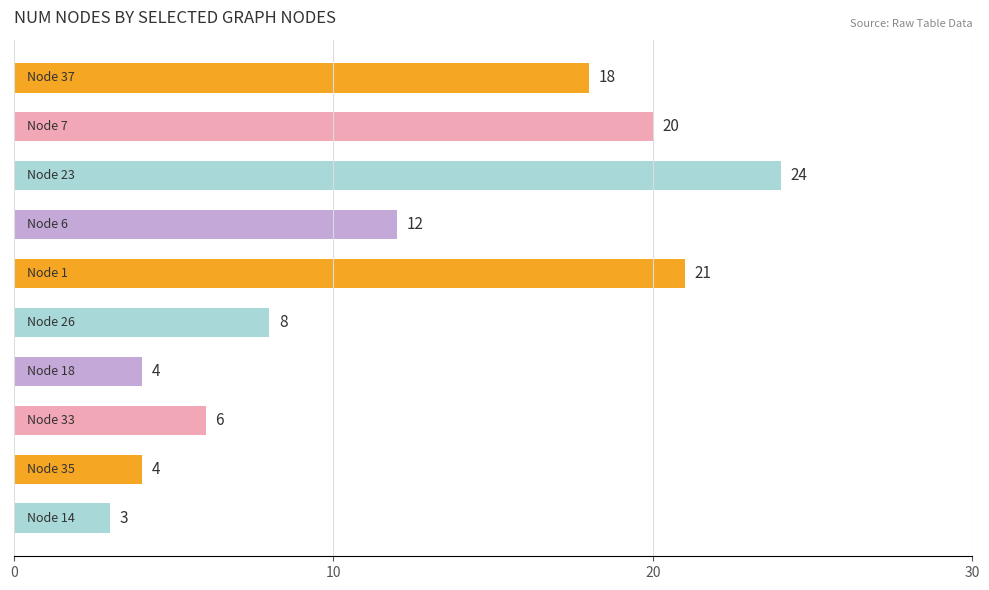

What is the average value?

12